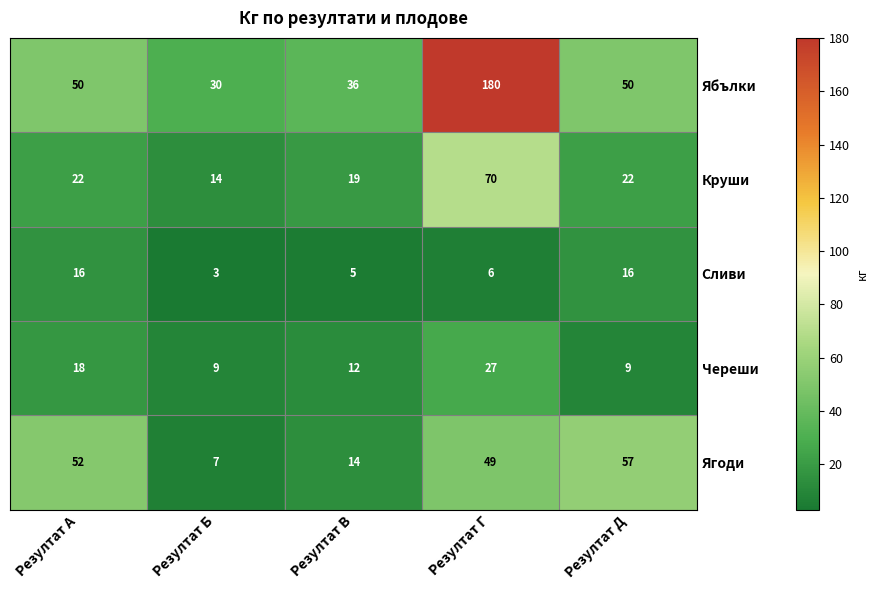

At how many categories does at least one series exceed 72?

1